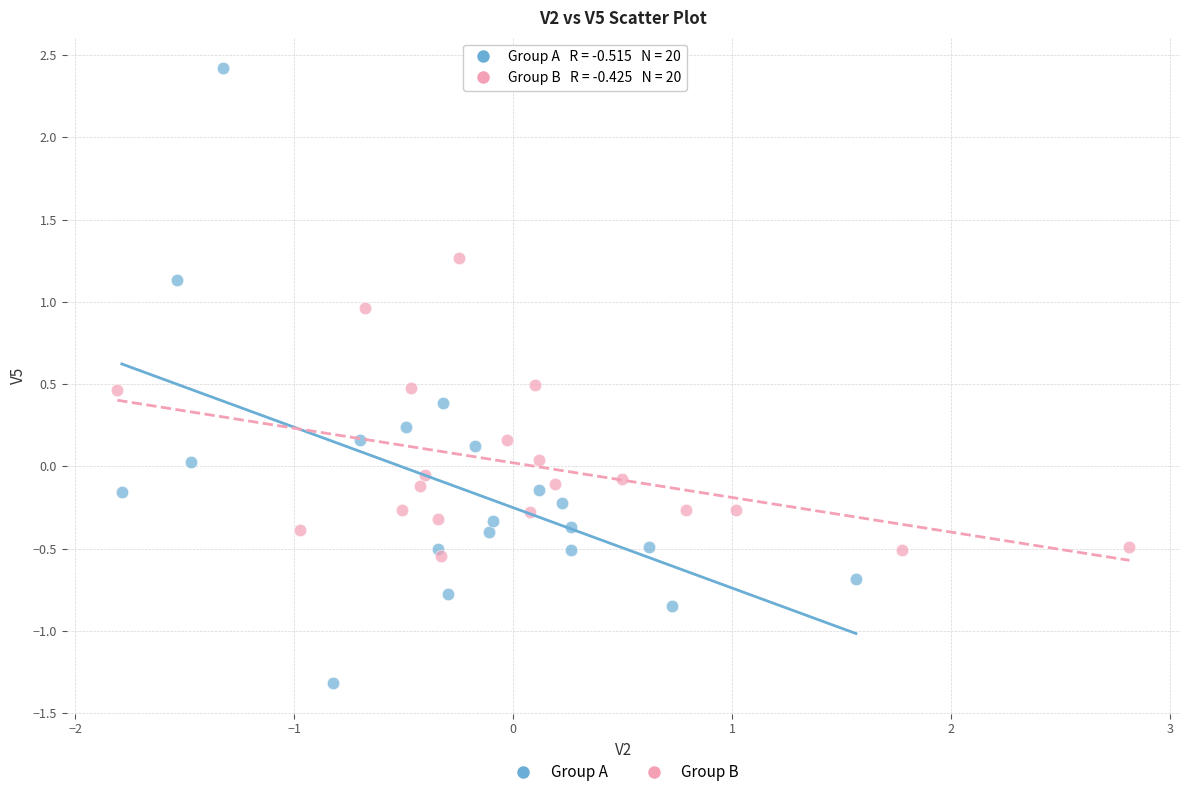

Which series has the largest Y range (max minus min)?

Group A